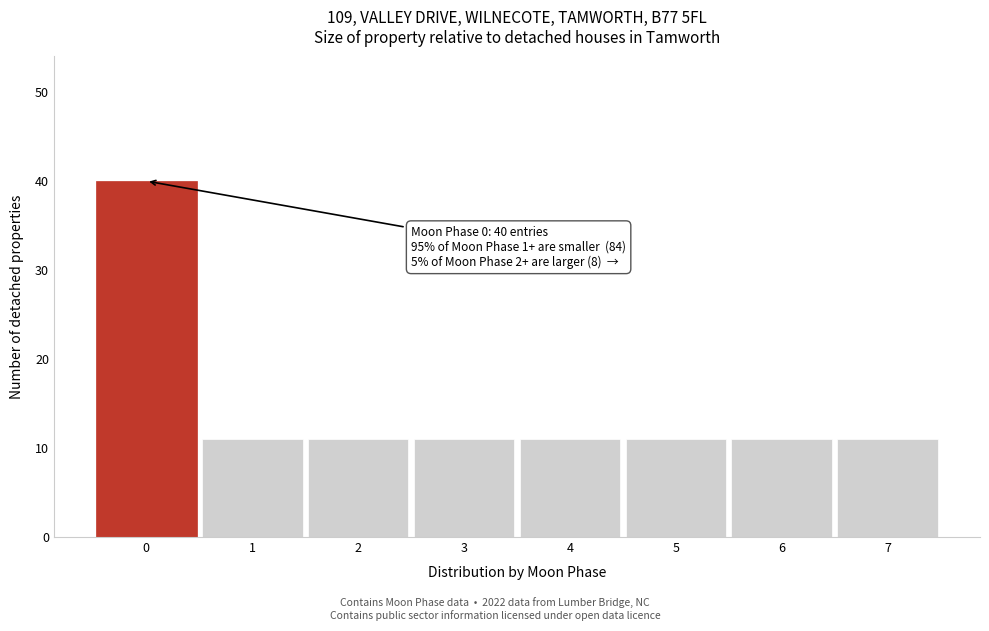

Reading left to right, what are all the values shown in this chart?

40	11	11	11	11	11	11	11